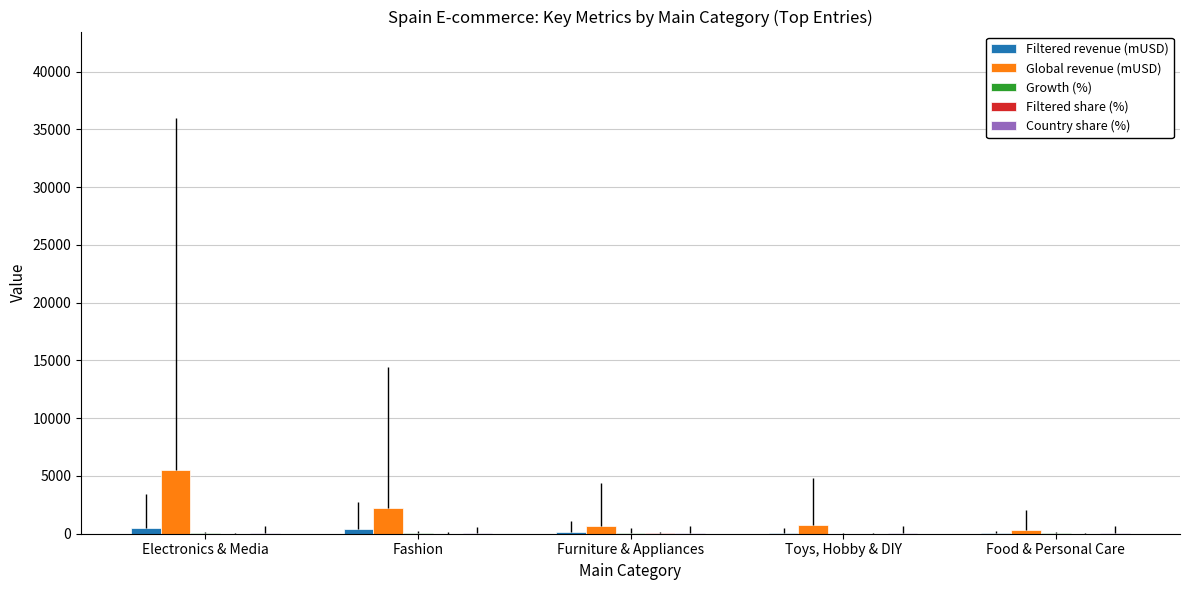

At which category does the chart reach its peak across all series?

Electronics & Media